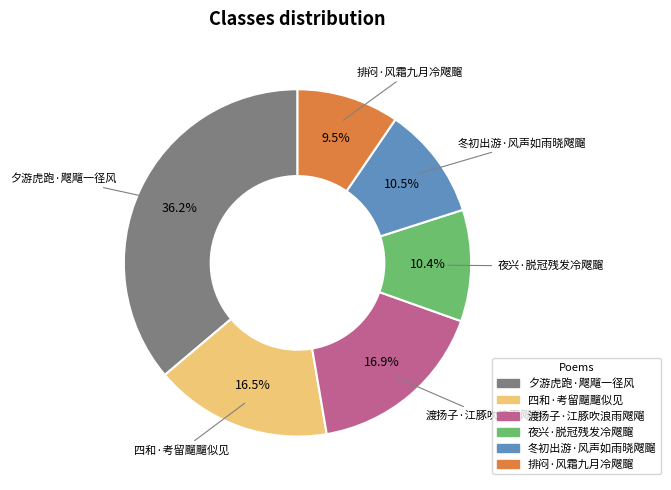

What percentage do 夕游虎跑·飕飗一径风 and 四和·考留飀飀似见 together represent?

52.7%